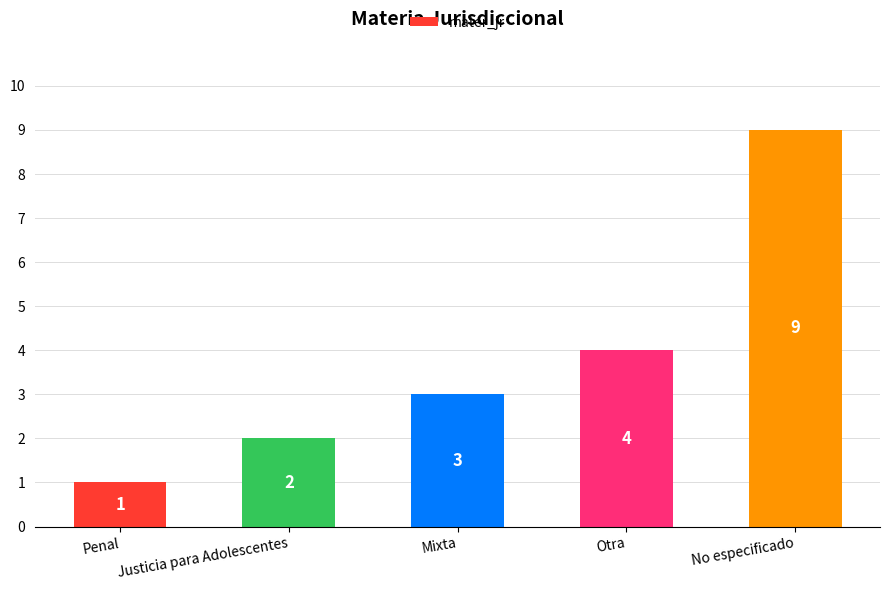

What is the difference between the second highest and minimum values?

3